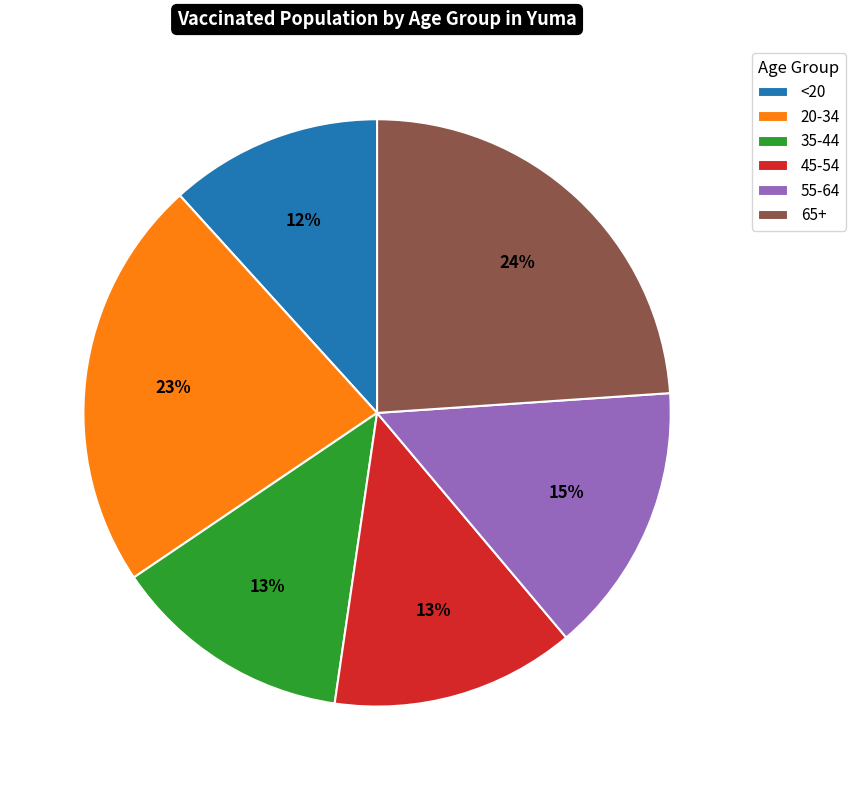

The <20 slice represents 23% of the pie. True or false?

False